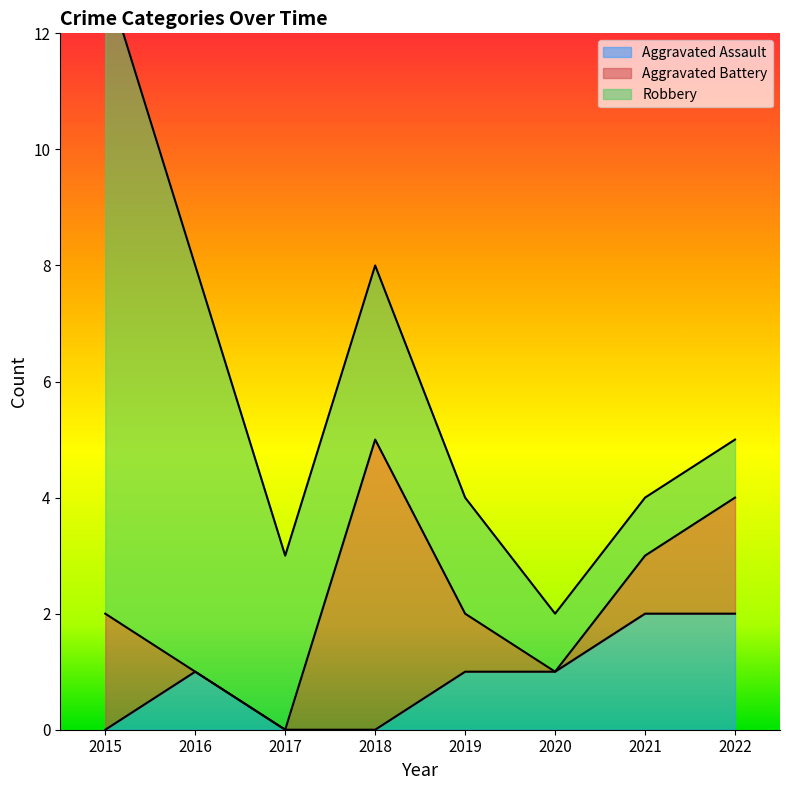

The value of Aggravated Assault at 2022 is 2. True or false?

True